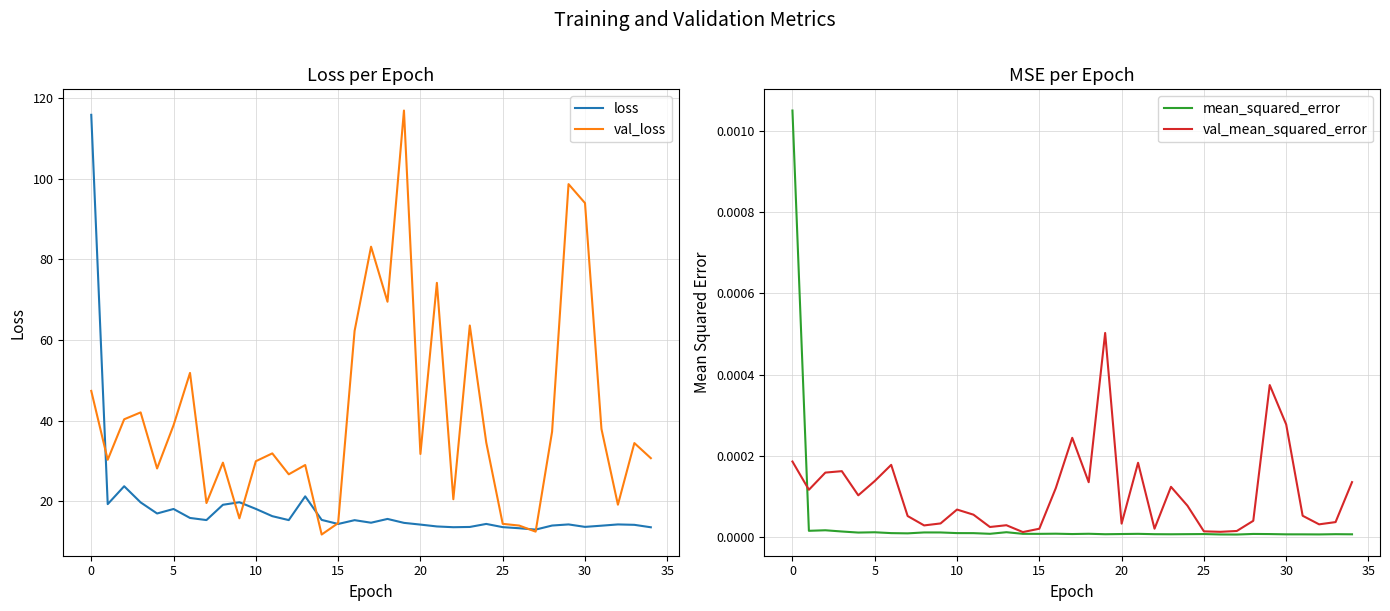

True or false: val_mean_squared_error and val_loss cross at least once.

False